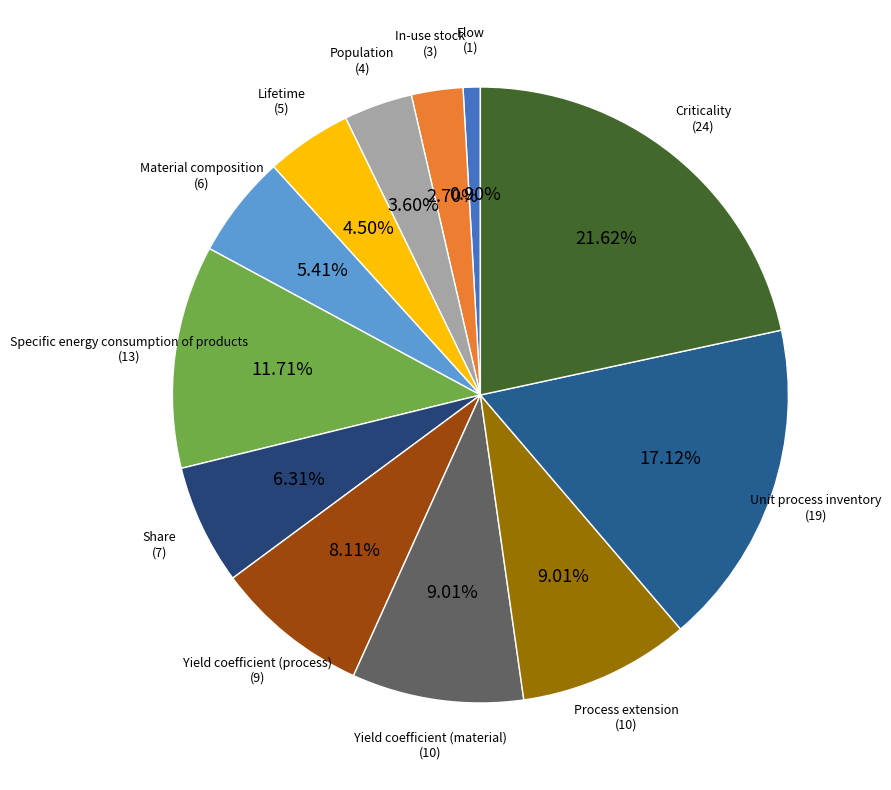

Which has a higher value, In-use stock or Process extension?

Process extension